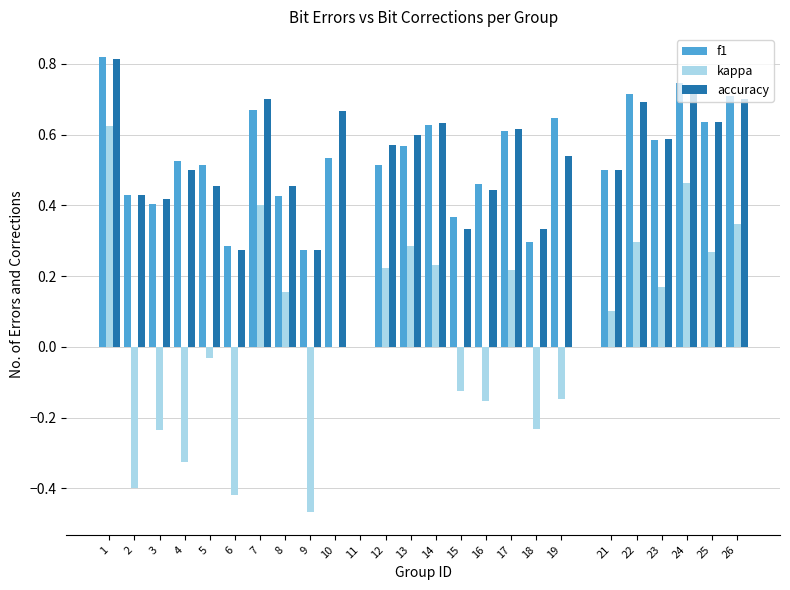

Between 24 and 26, which series saw the biggest shift?

kappa